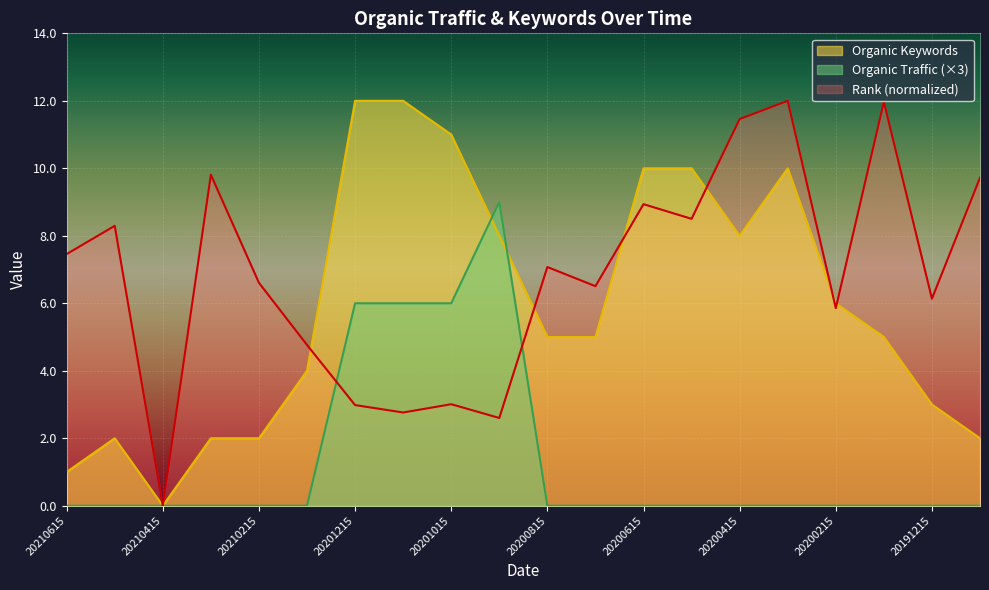

Which category has the lowest value across all series?

20210615